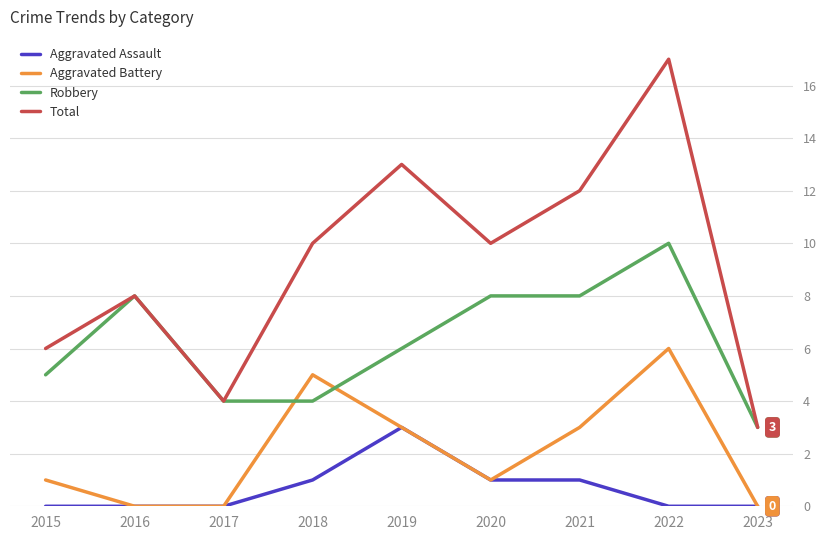

Is it true that Total equals 17 at 2022?

True